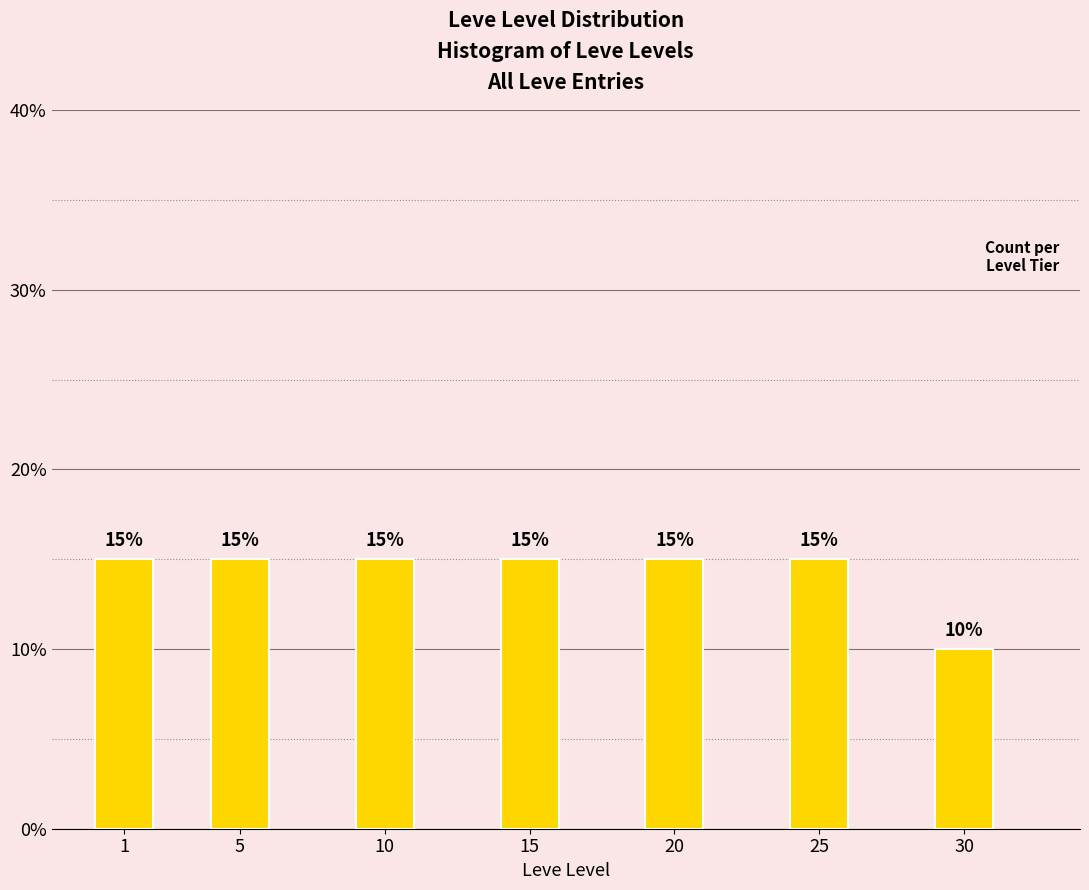

Reading right to left, extract all data points from this chart.

30=10	25=15	20=15	15=15	10=15	5=15	1=15